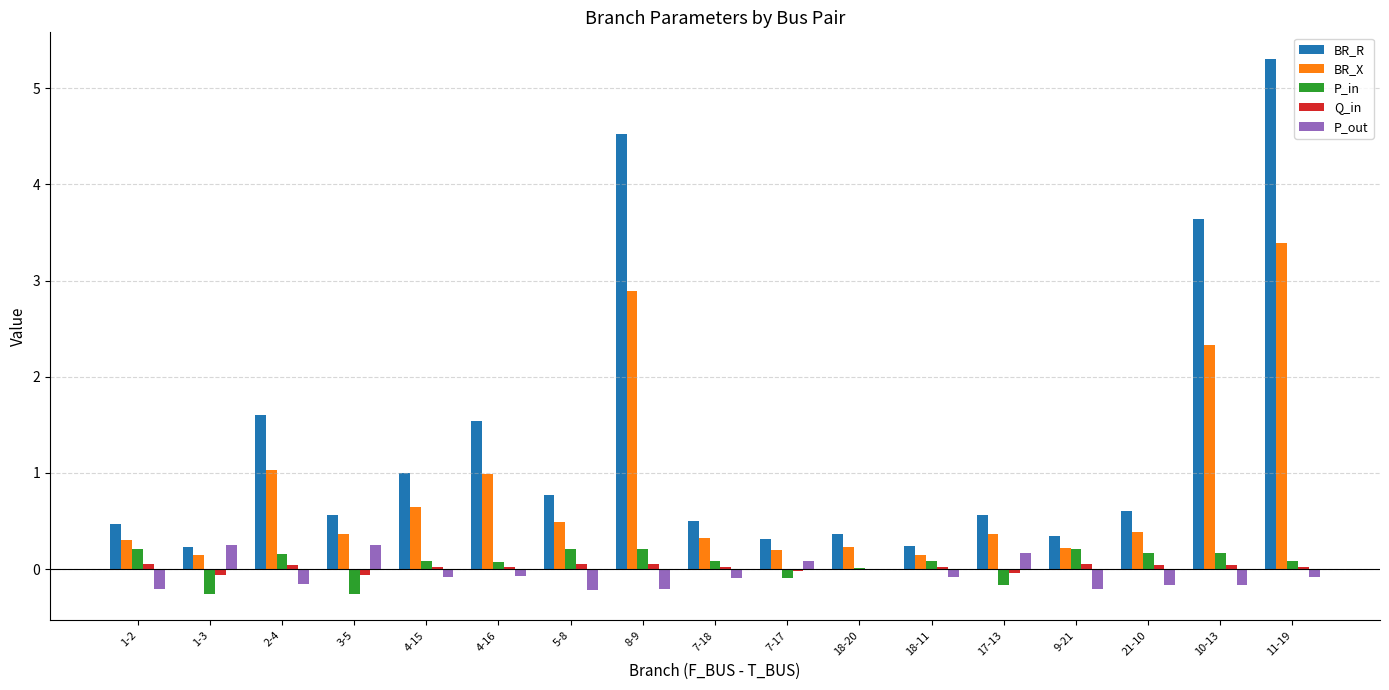

What is the approximate value of BR_X at 1-3?

0.1